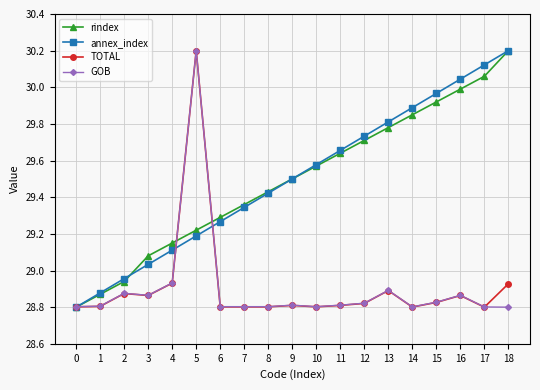

Does the chart have visible grid lines?

Yes